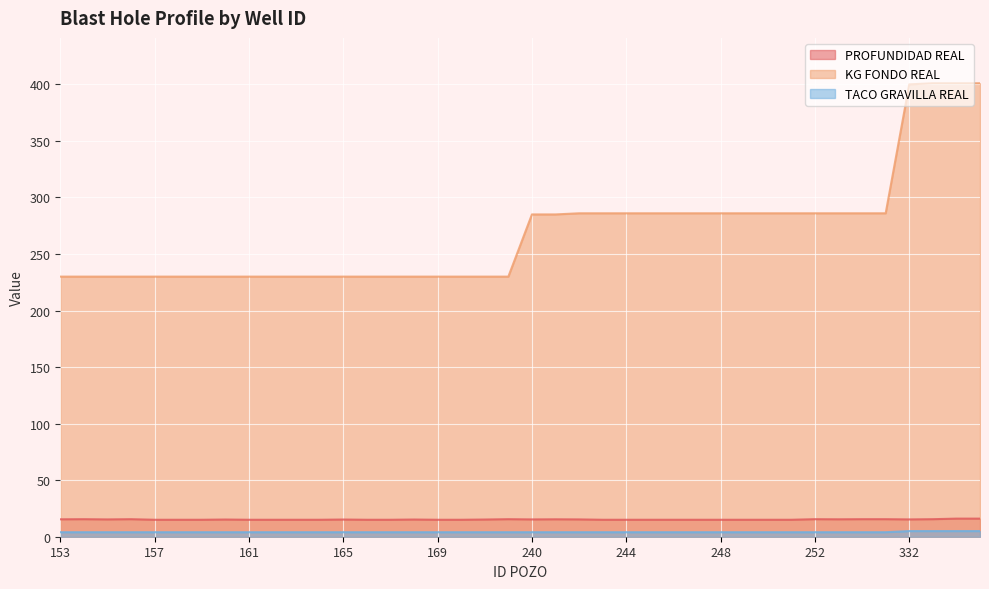

The value of TACO GRAVILLA REAL at 252 is 4.0. True or false?

True